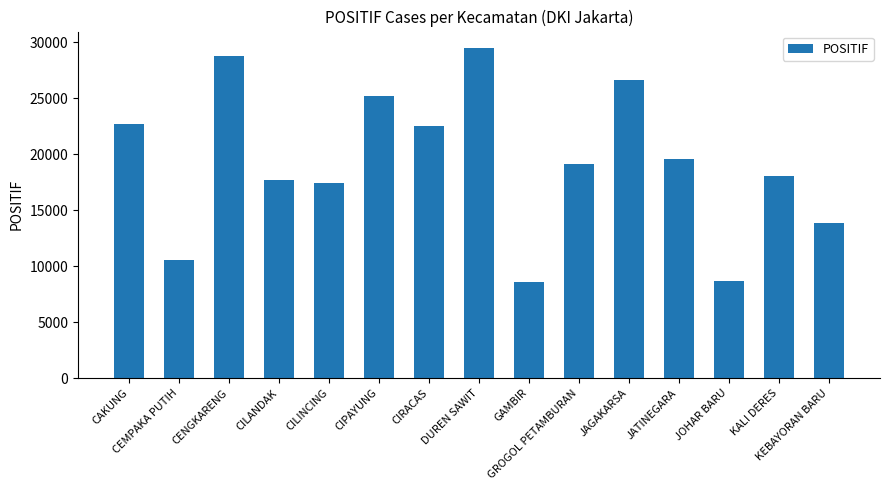

What is the difference between the maximum and minimum values?

20916